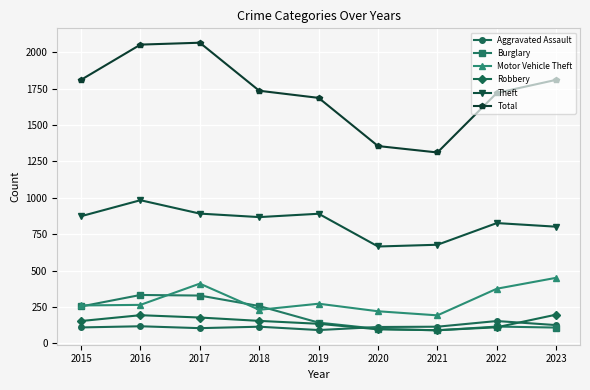

What are all the series names shown in the legend?

Aggravated Assault, Burglary, Motor Vehicle Theft, Robbery, Theft, Total